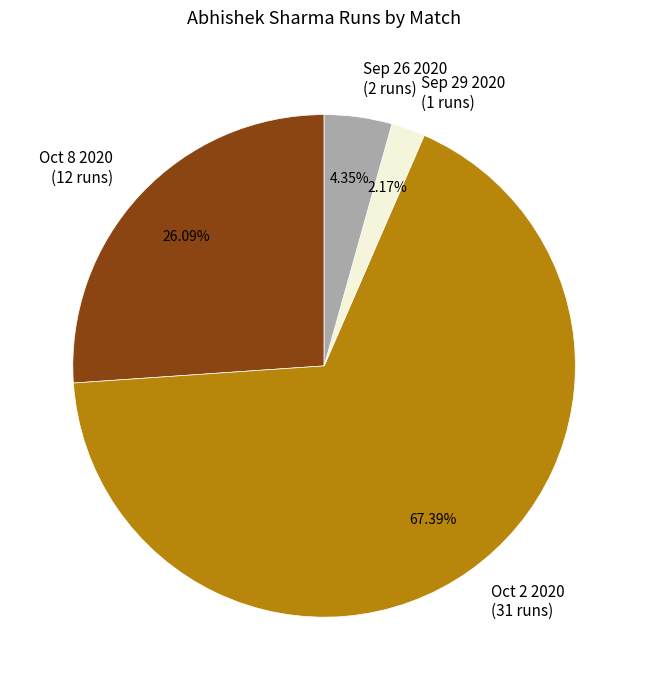

How many segments does this pie chart have?

4